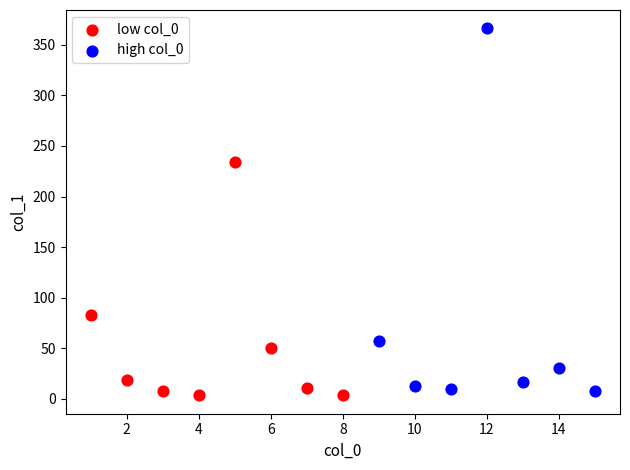

Which series reaches the maximum Y coordinate?

high col_0